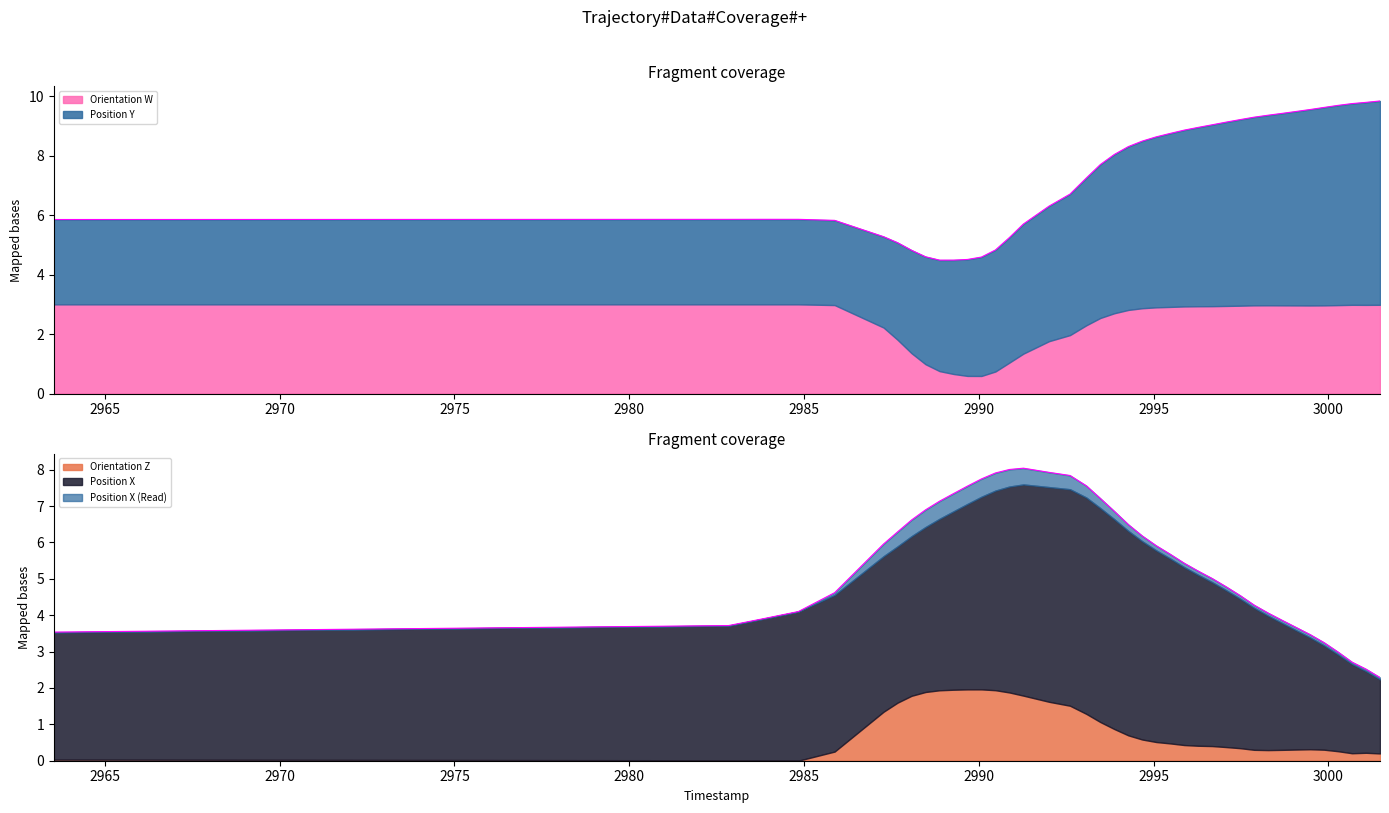

Where is the first local maximum for Orientation W?

2984.841